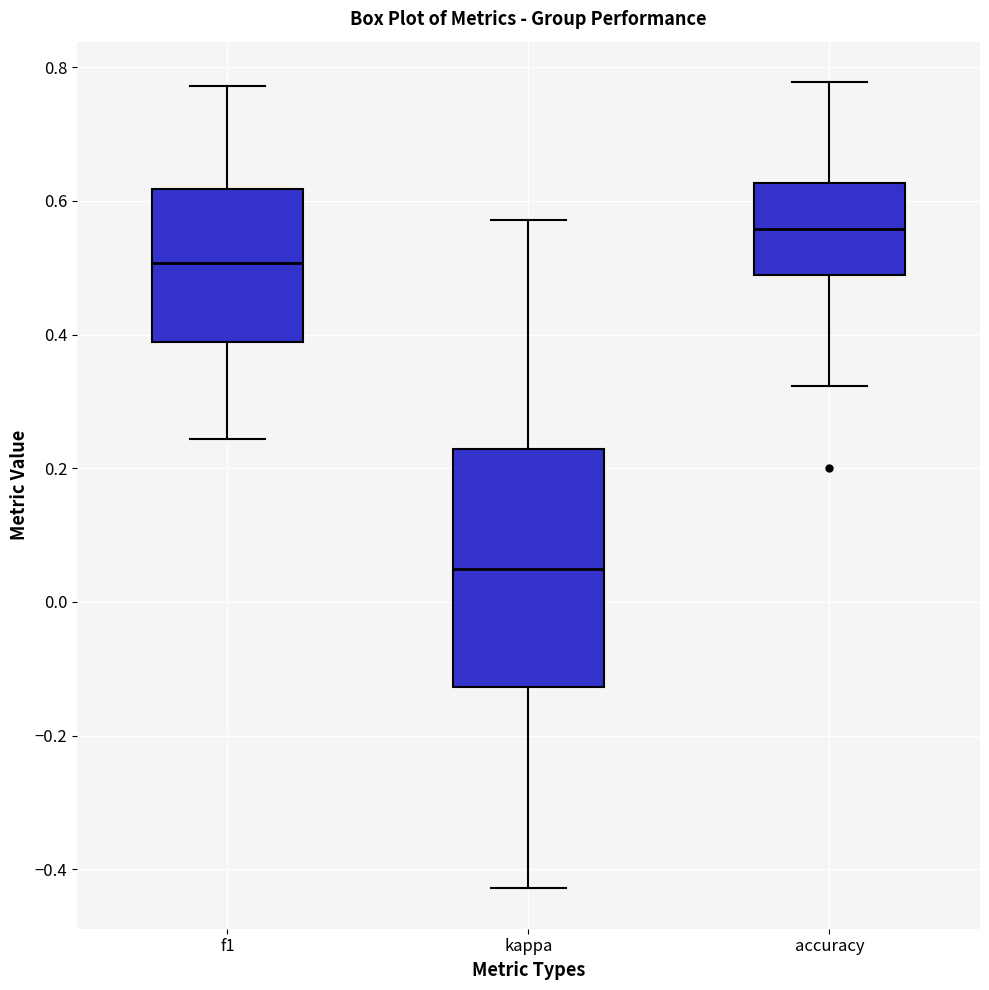

Reading left to right, read every box against the y-axis: the position of its median line, the range the box covers, and the ends of its whiskers. The values are not printed on the chart, so give them approximately, as read against the axis.

f1: median 0.50, box 0.38 to 0.62, whiskers 0.24 to 0.78
kappa: median 0.04, box -0.12 to 0.22, whiskers -0.42 to 0.58
accuracy: median 0.56, box 0.48 to 0.62, whiskers 0.32 to 0.78